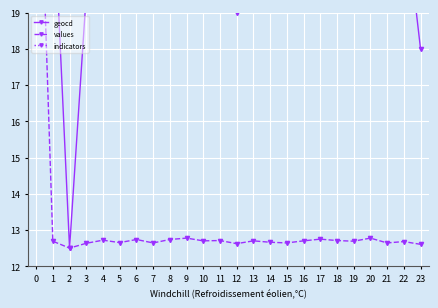

What are all the series names shown in the legend?

geocd, values, indicators